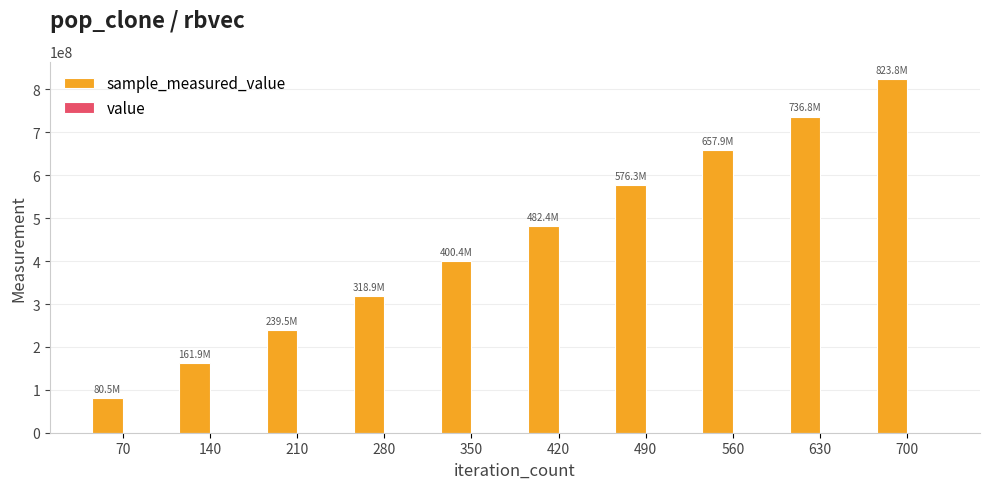

At which category is the sum across all series the highest?

700